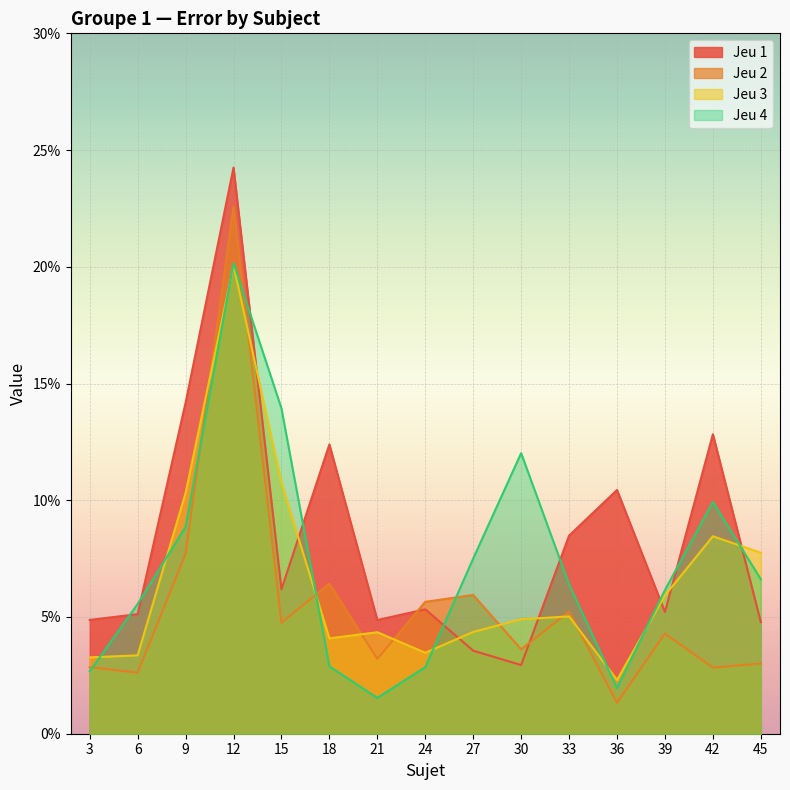

What are all the series names shown in the legend?

Jeu 1, Jeu 2, Jeu 3, Jeu 4